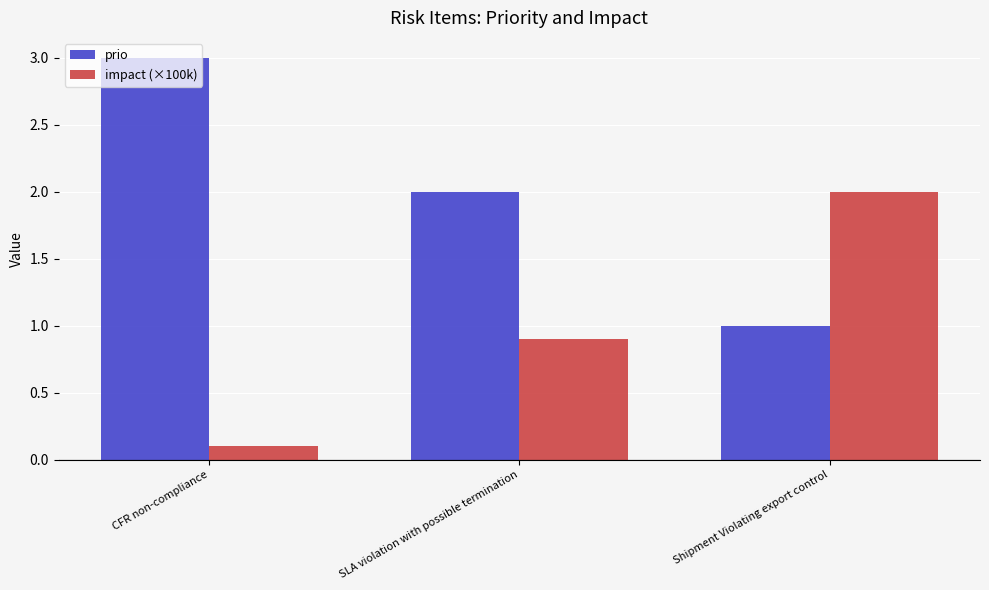

Reading left to right, transcribe all the data shown in this chart.

prio: 3.0	2.0	1.0
impact (×100k): 0.1	0.9	2.0